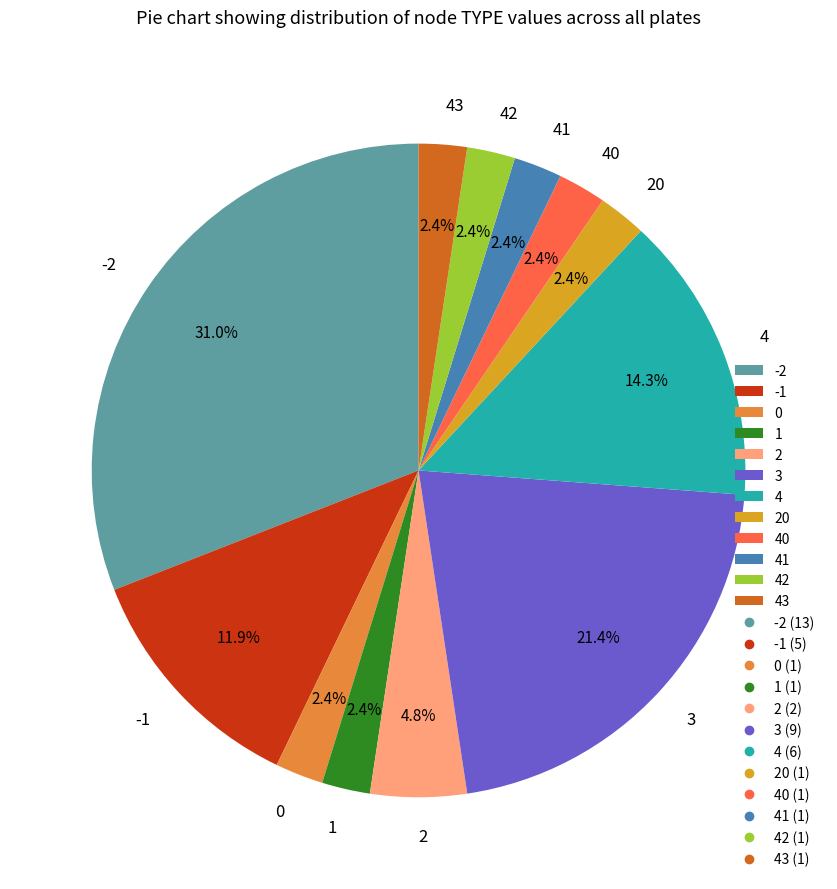

How many segments does this pie chart have?

12